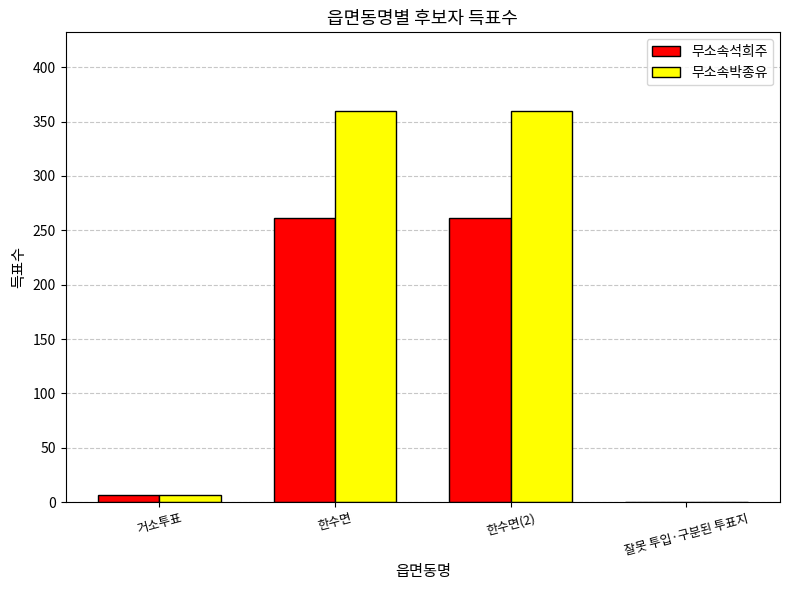

Where is 무소속석희주 nearest to the value 130?

거소투표